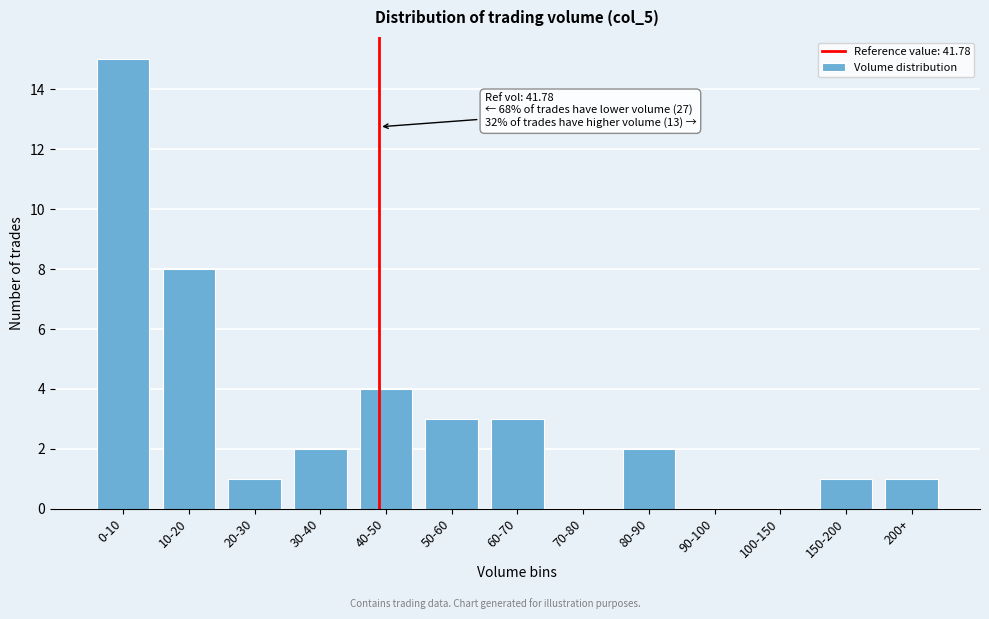

Reading left to right, list all the values displayed in this chart.

0-10=15	10-20=8	20-30=1	30-40=2	40-50=4	50-60=3	60-70=3	70-80=0	80-90=2	90-100=0	100-150=0	150-200=1	200+=1